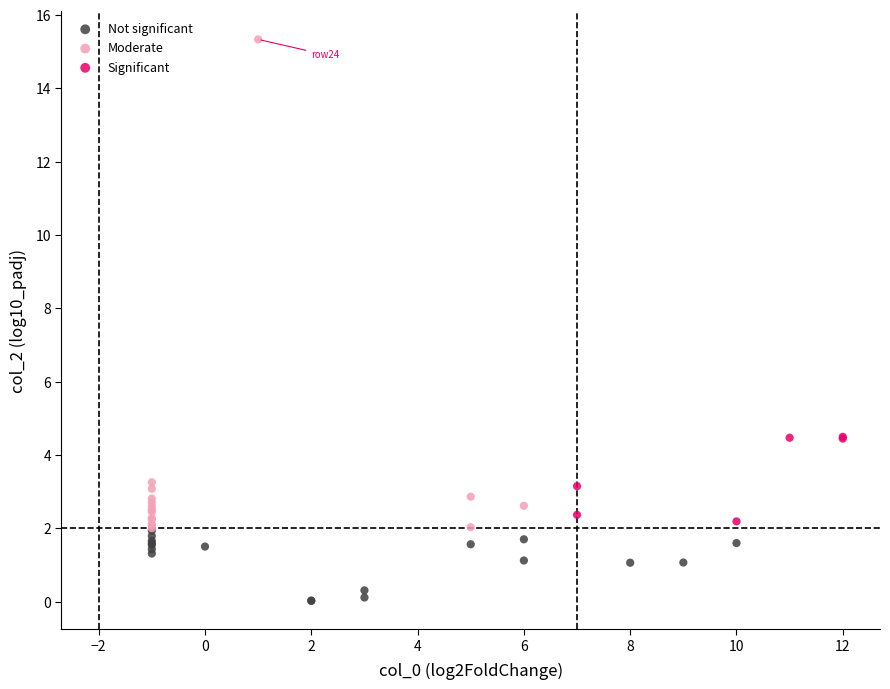

Which series has the largest Y range (max minus min)?

Moderate